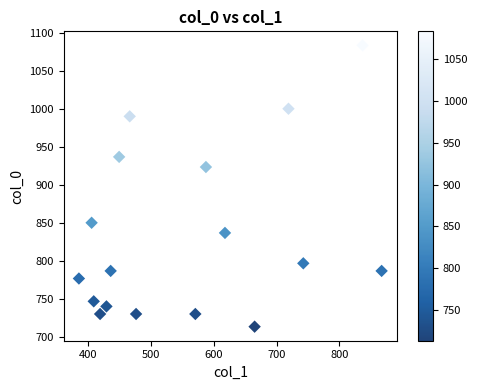

What is the range of Y values (max minus min)?

370.0